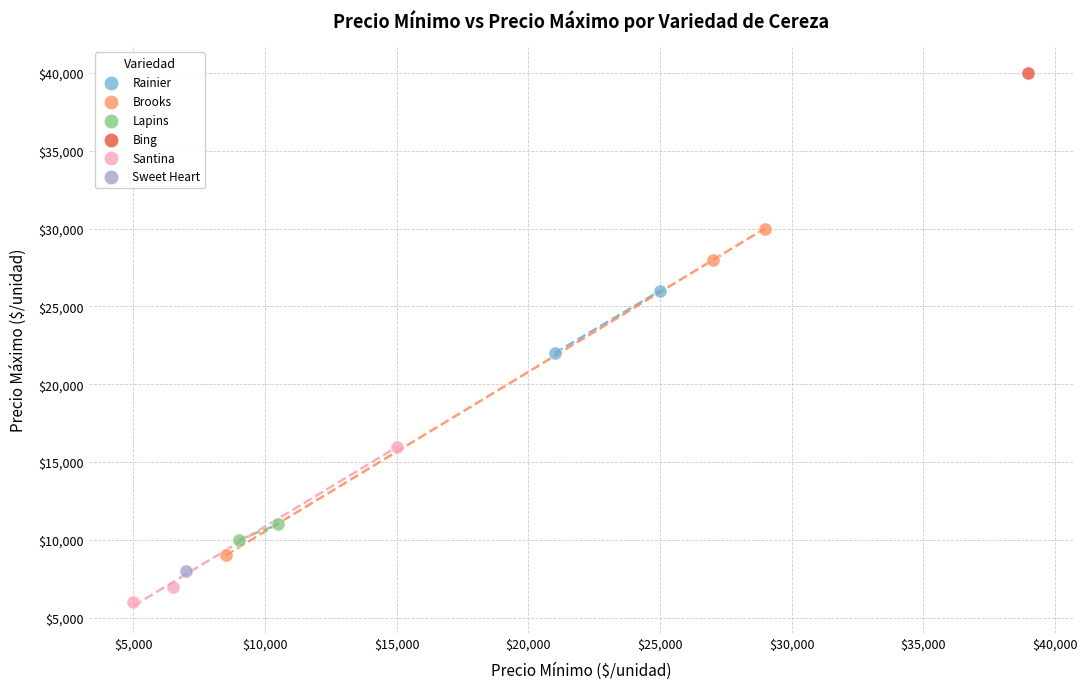

Which series reaches the minimum Y coordinate?

Santina